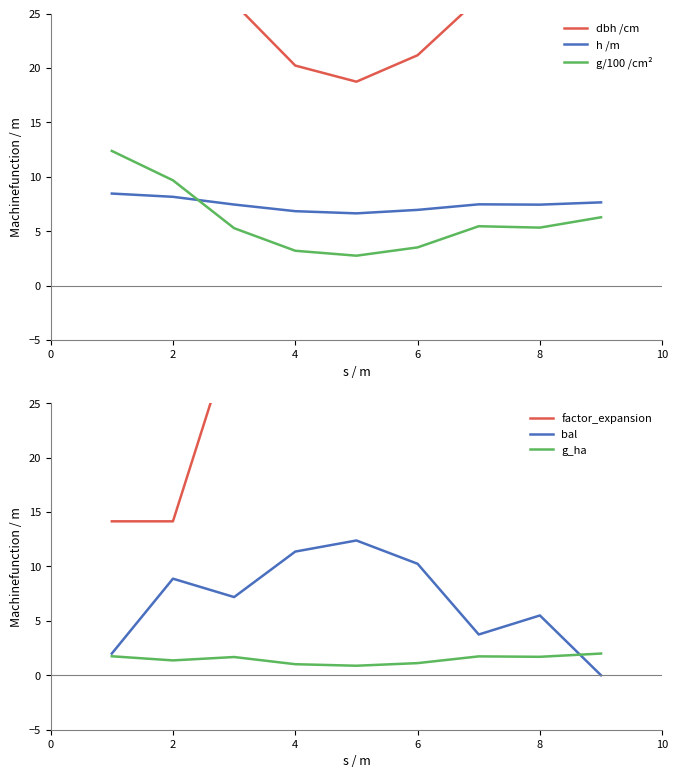

Does the chart display data point markers on the line(s)?

No